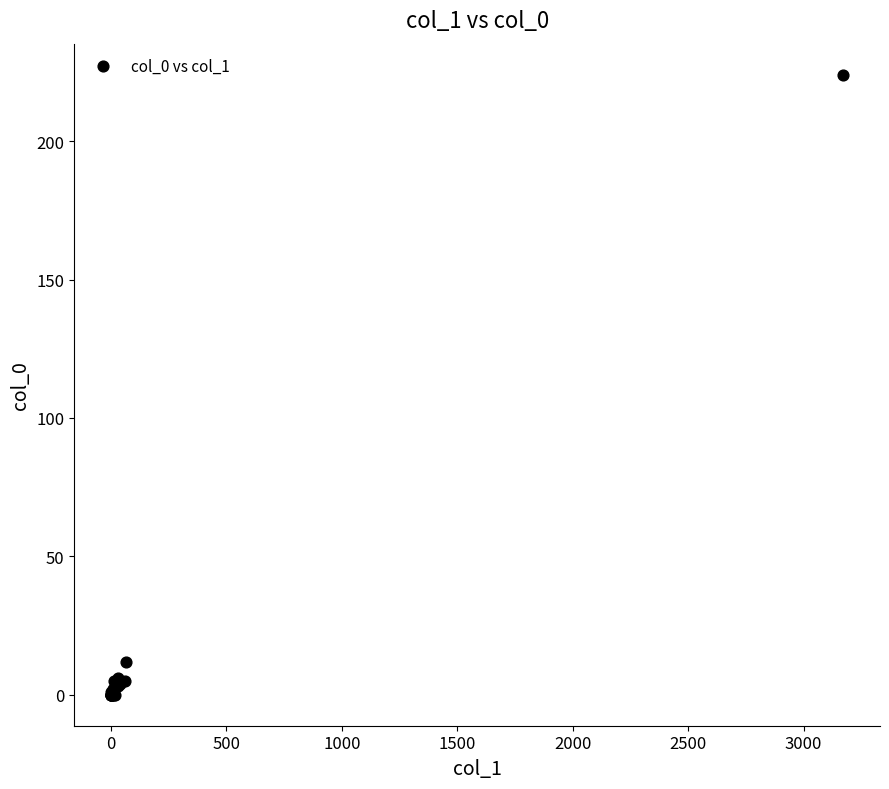

What Y value in the scatter plot is closest to 112?

12